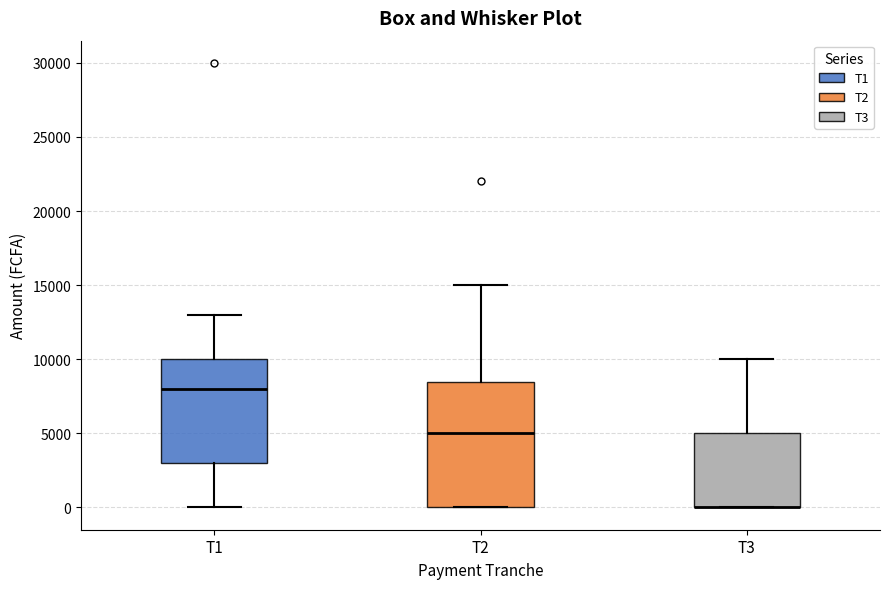

Reading left to right, transcribe this box plot: for each box, give where its median line is, the range the box spans, and where its two whiskers end, as read against the y-axis. The values are not printed on the chart, so give them approximately, as read against the axis.

T1: median 8000, box 3000 to 10000, whiskers 0 to 13000
T2: median 5000, box 0 to 8500, whiskers 0 to 15000
T3: median 0 (drawn on the box's lower edge), box 0 to 5000, whiskers 0 to 10000